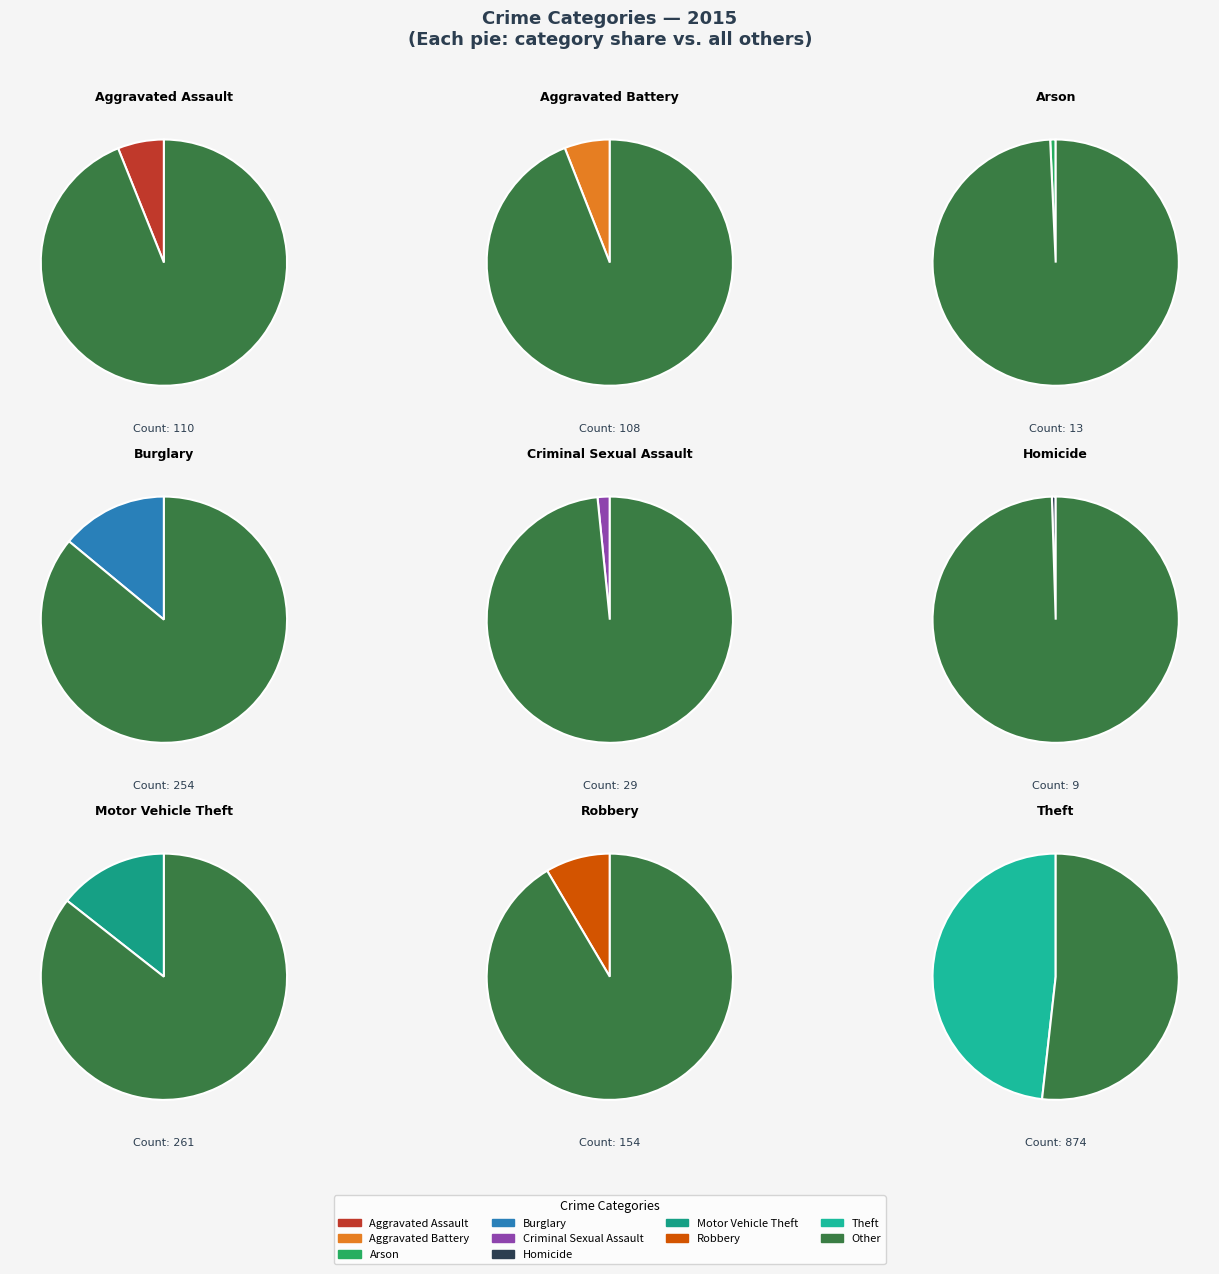

To the nearest percent, what portion does Criminal Sexual Assault represent?

2%